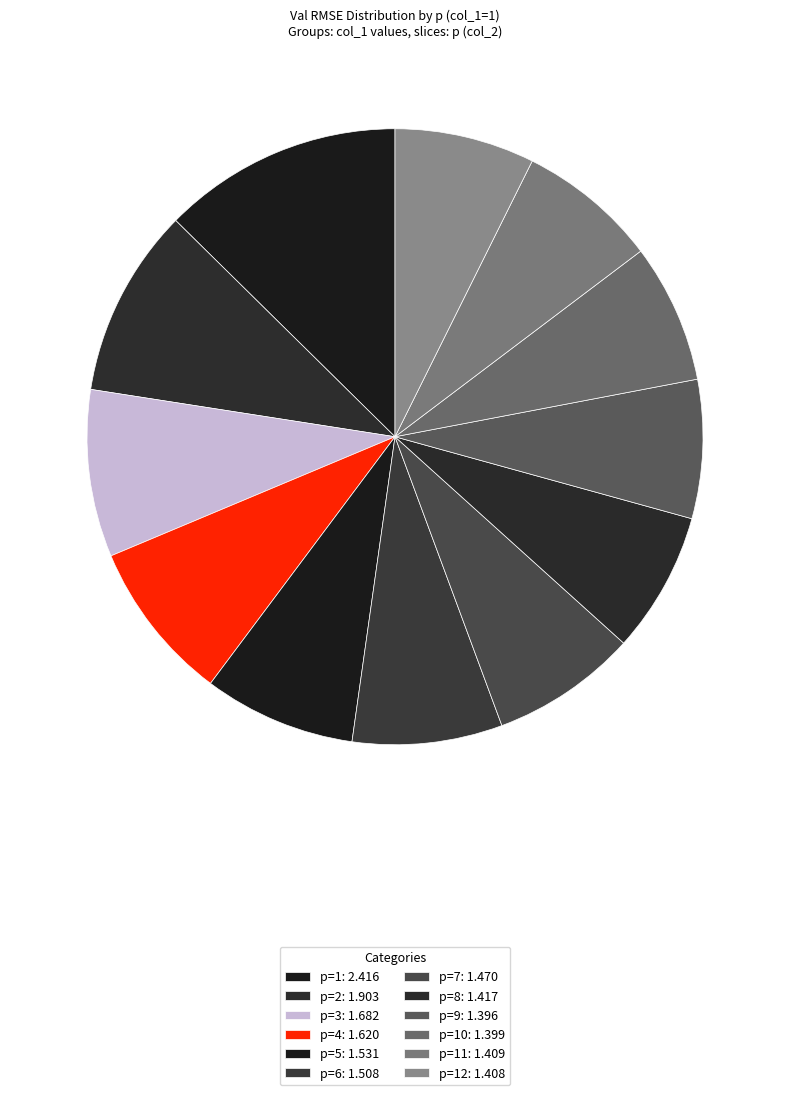

How many segments does this pie chart have?

12